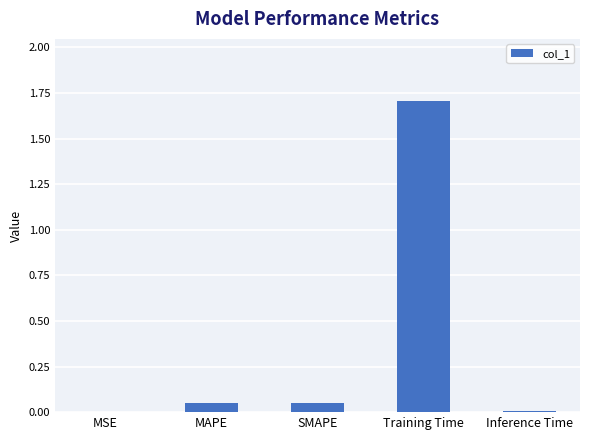

Which category has the highest value across all series?

Training Time